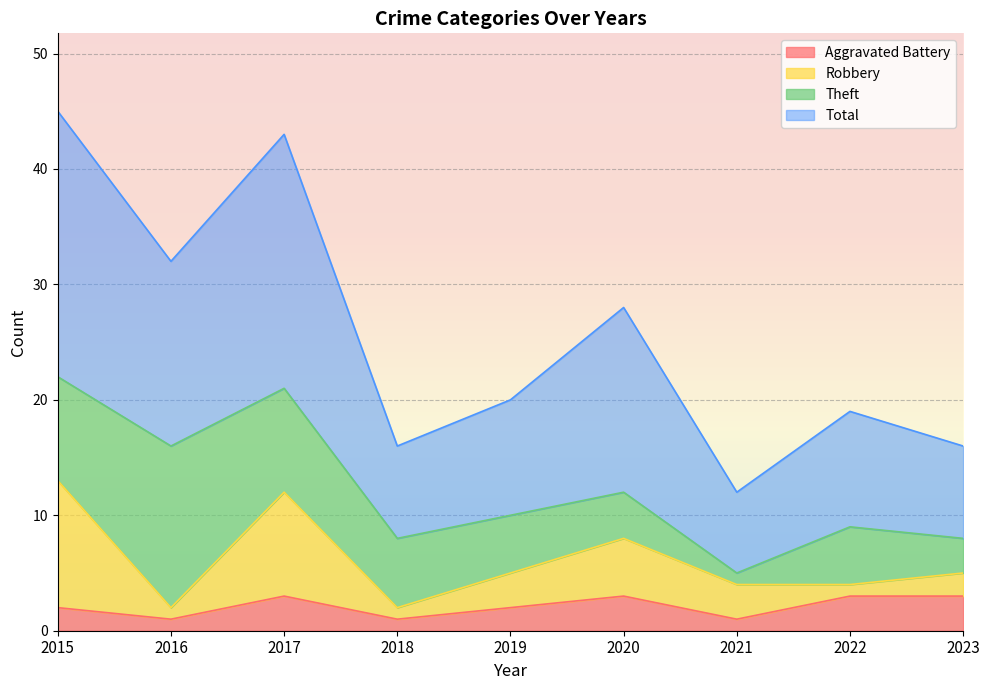

What is the difference between the maximum and minimum values in the Aggravated Battery series?

2